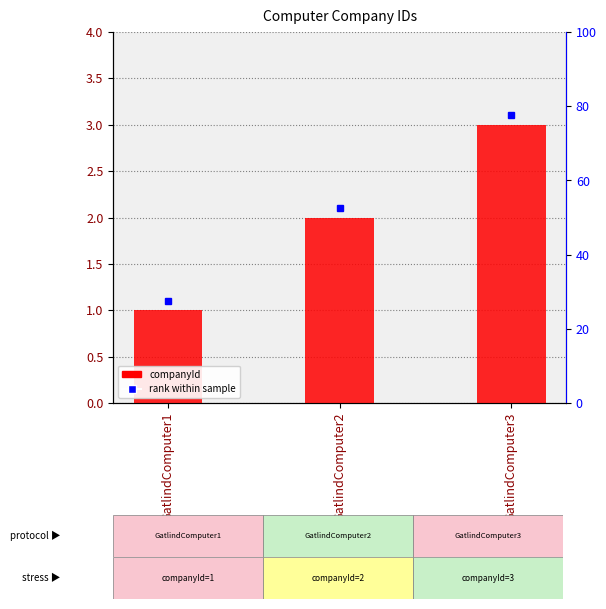

True or false: the data shows 3 at GatlindComputer3.

True